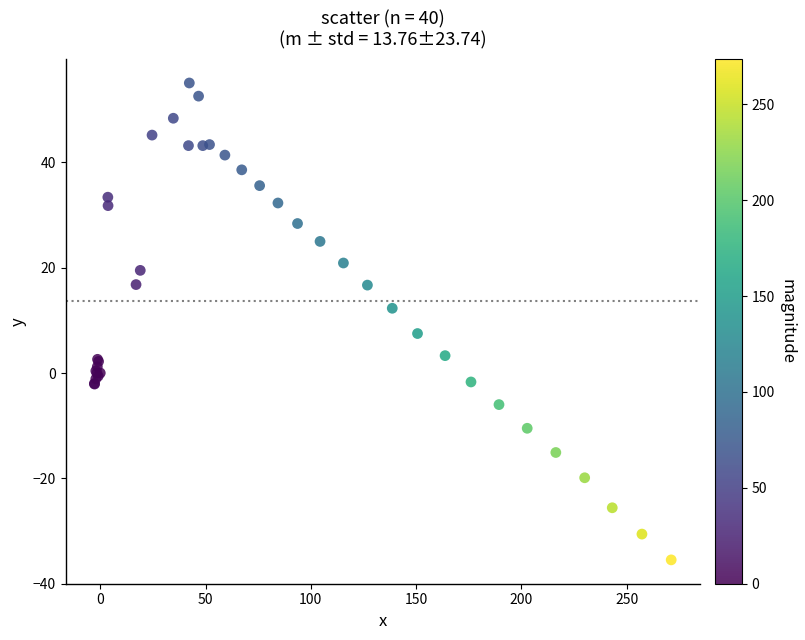

What Y value in the scatter plot is closest to 9?

7.5